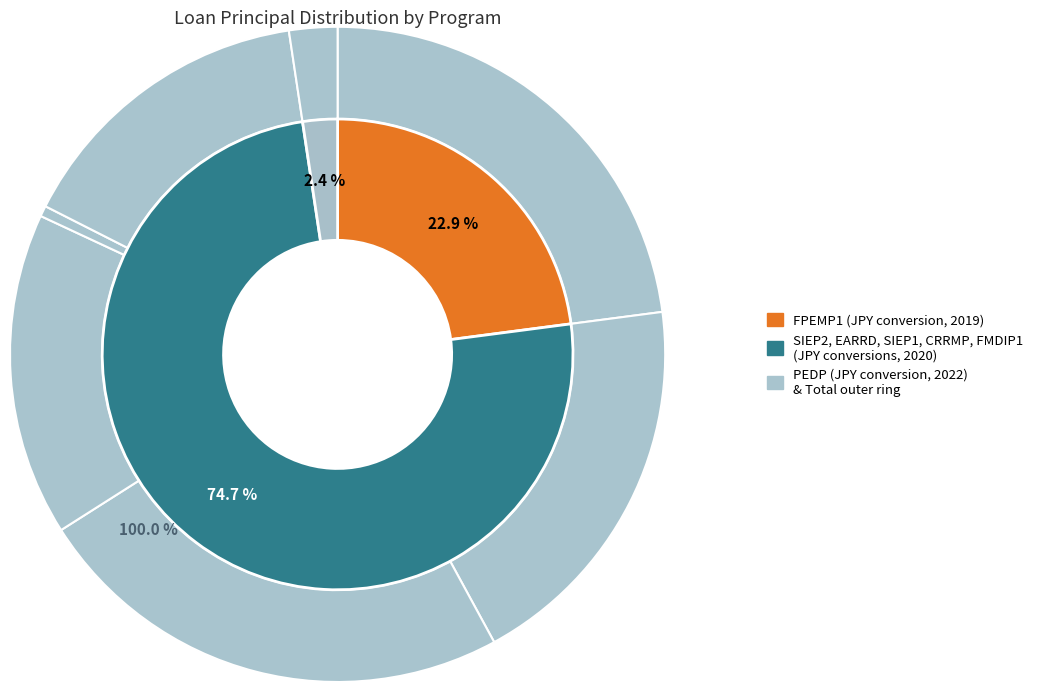

What percentage is the FMDIP1 slice, to the nearest percent?

15%